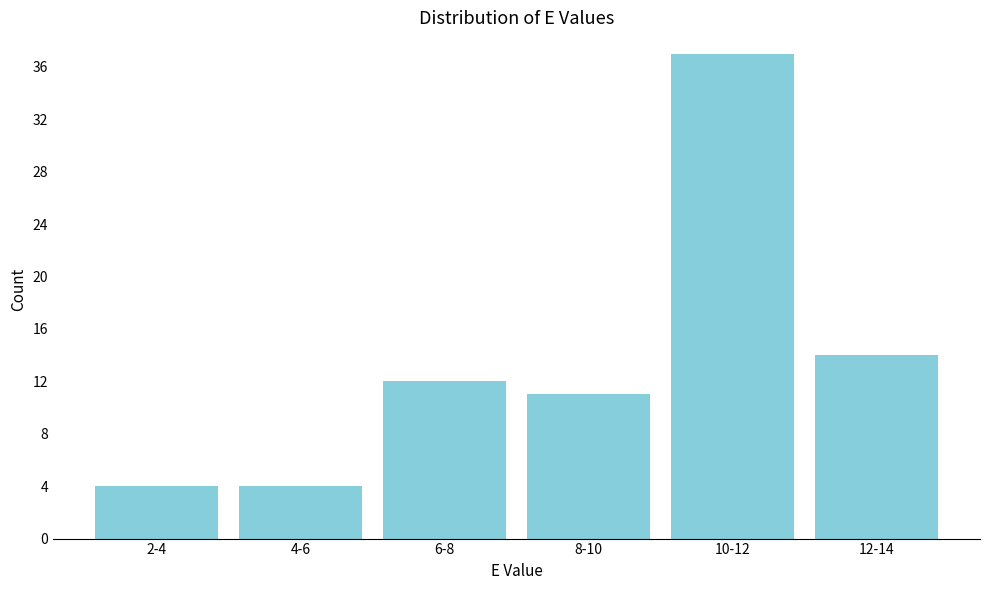

Reading left to right, what are all the values shown in this chart?

2-4=4	4-6=4	6-8=12	8-10=11	10-12=37	12-14=14